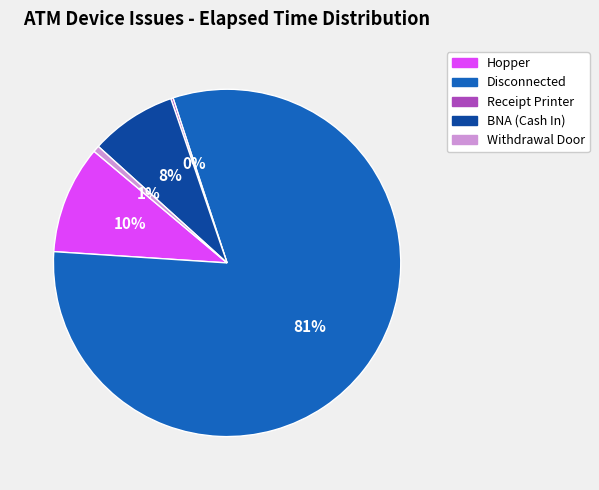

Is there a majority slice in this chart?

Yes